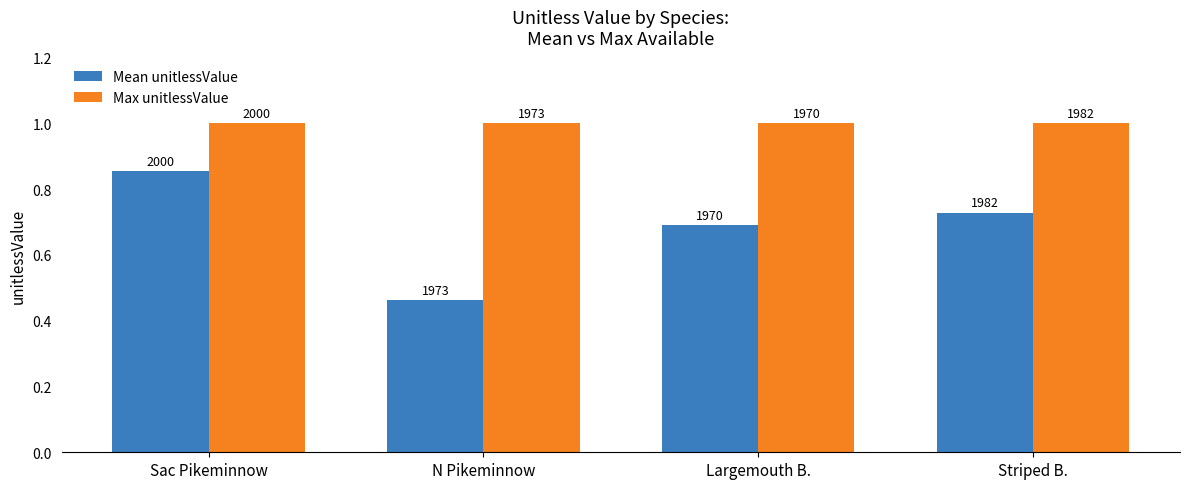

Does the chart contain stacked bars?

No